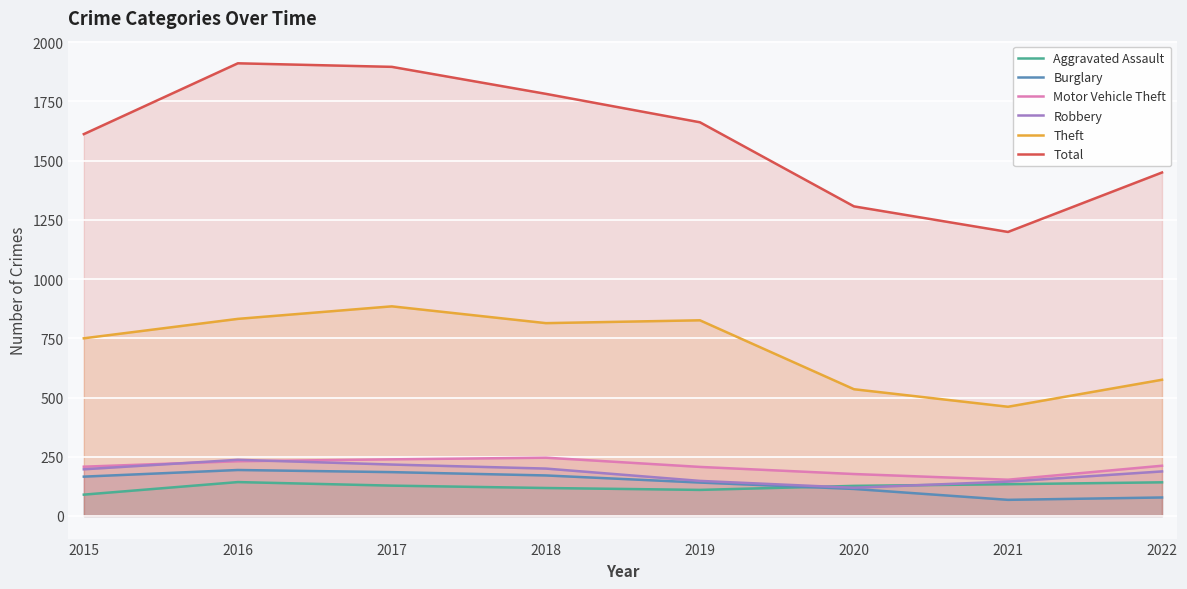

Reading right to left, what are all the values shown in this chart?

Aggravated Assault: 2022=142	2021=134	2020=127	2019=110	2018=118	2017=128	2016=143	2015=90
Burglary: 2022=78	2021=68	2020=114	2019=141	2018=171	2017=185	2016=194	2015=166
Motor Vehicle Theft: 2022=212	2021=153	2020=177	2019=207	2018=246	2017=239	2016=231	2015=208
Robbery: 2022=188	2021=145	2020=119	2019=148	2018=200	2017=217	2016=237	2015=197
Theft: 2022=575	2021=461	2020=535	2019=826	2018=814	2017=885	2016=832	2015=750
Total: 2022=1450	2021=1199	2020=1307	2019=1662	2018=1782	2017=1896	2016=1911	2015=1612